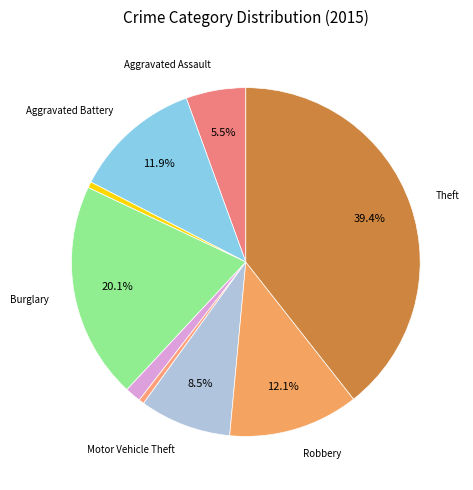

Count the number of slices in the pie.

9